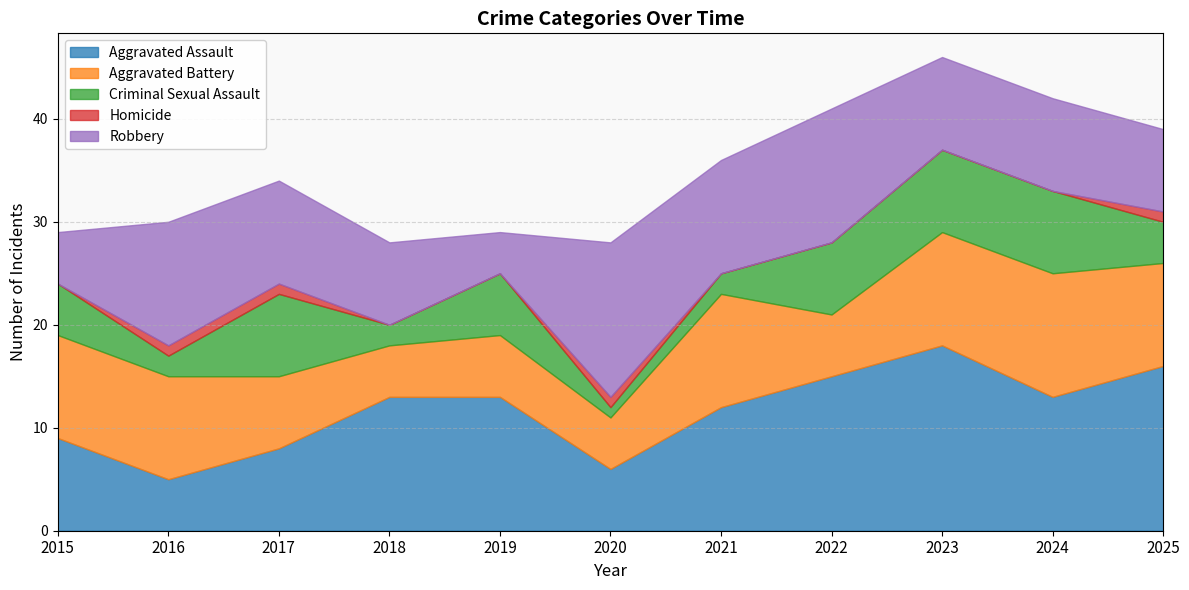

How many data points does each series have?

11